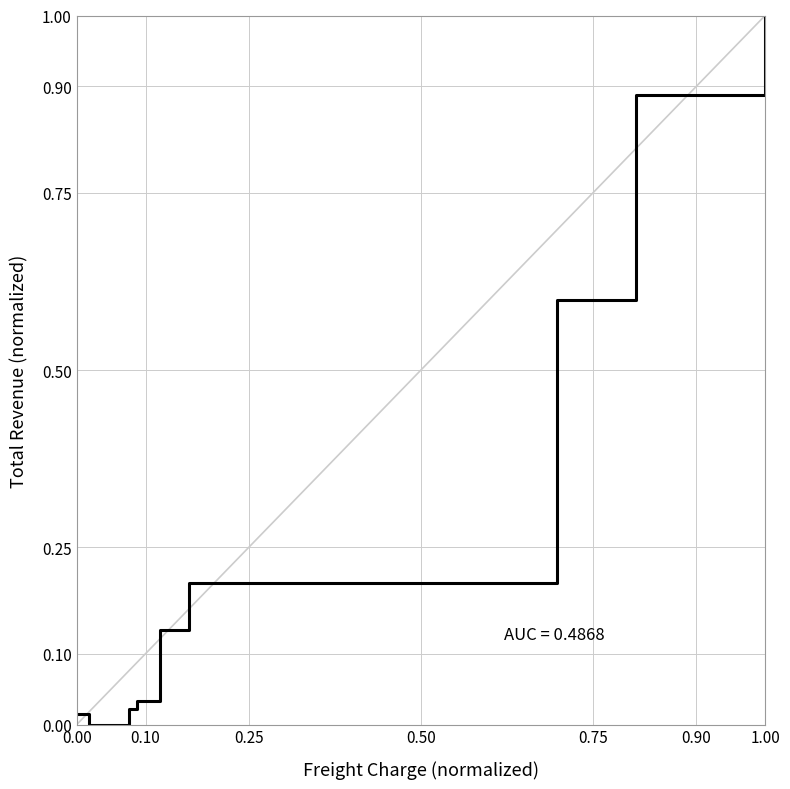

What is the difference between the maximum and minimum values?

1.0